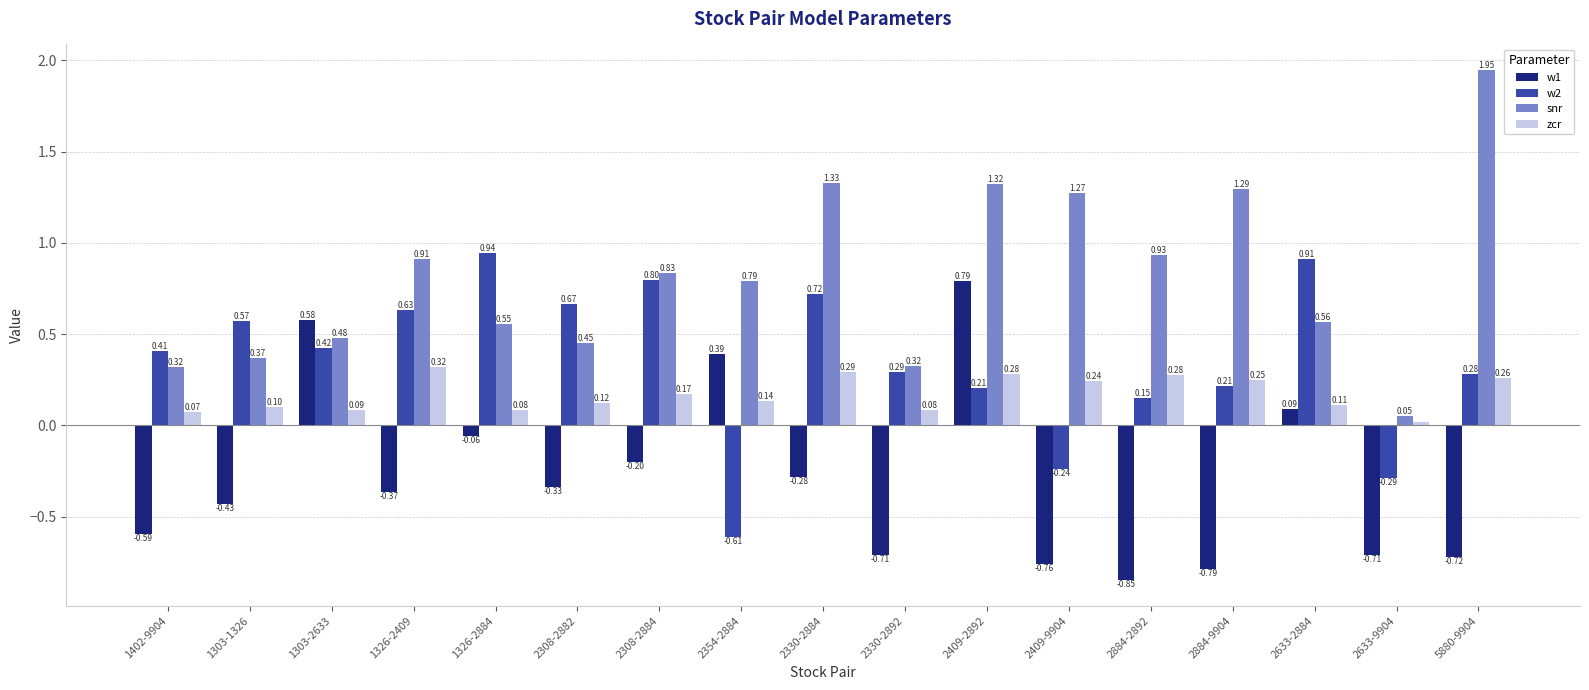

Count the number of data series in this chart.

4